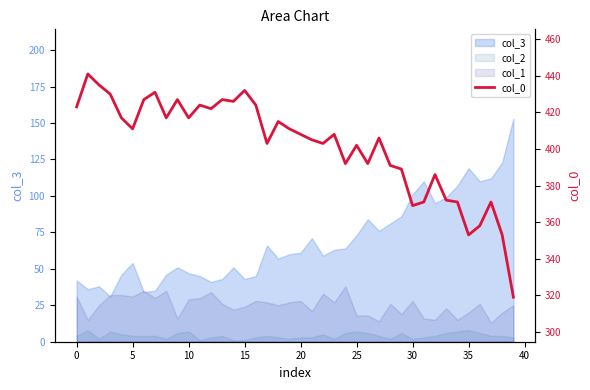

Reading left to right, list all the values displayed in this chart.

423	441	435	430	417	411	427	431	417	427	417	424	422	427	426	432	424	403	415	411	408	405	403	408	392	402	392	406	391	389	369	371	386	372	371	353	358	371	353	319